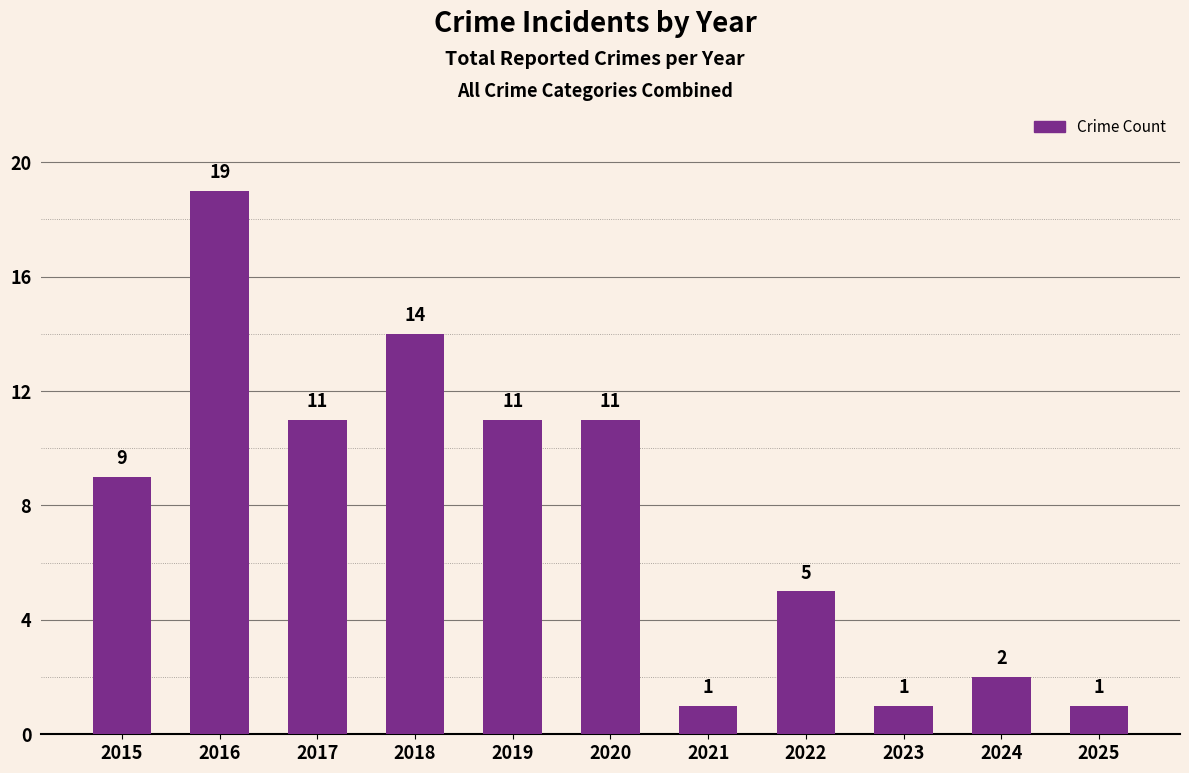

The chart shows a value of 1 at 2025. True or false?

True